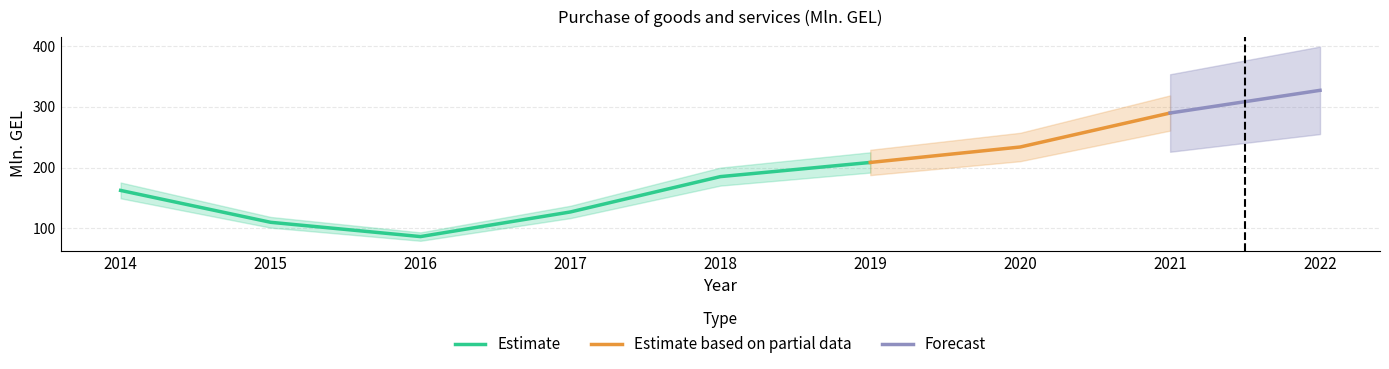

What is the smallest value displayed?

86.5